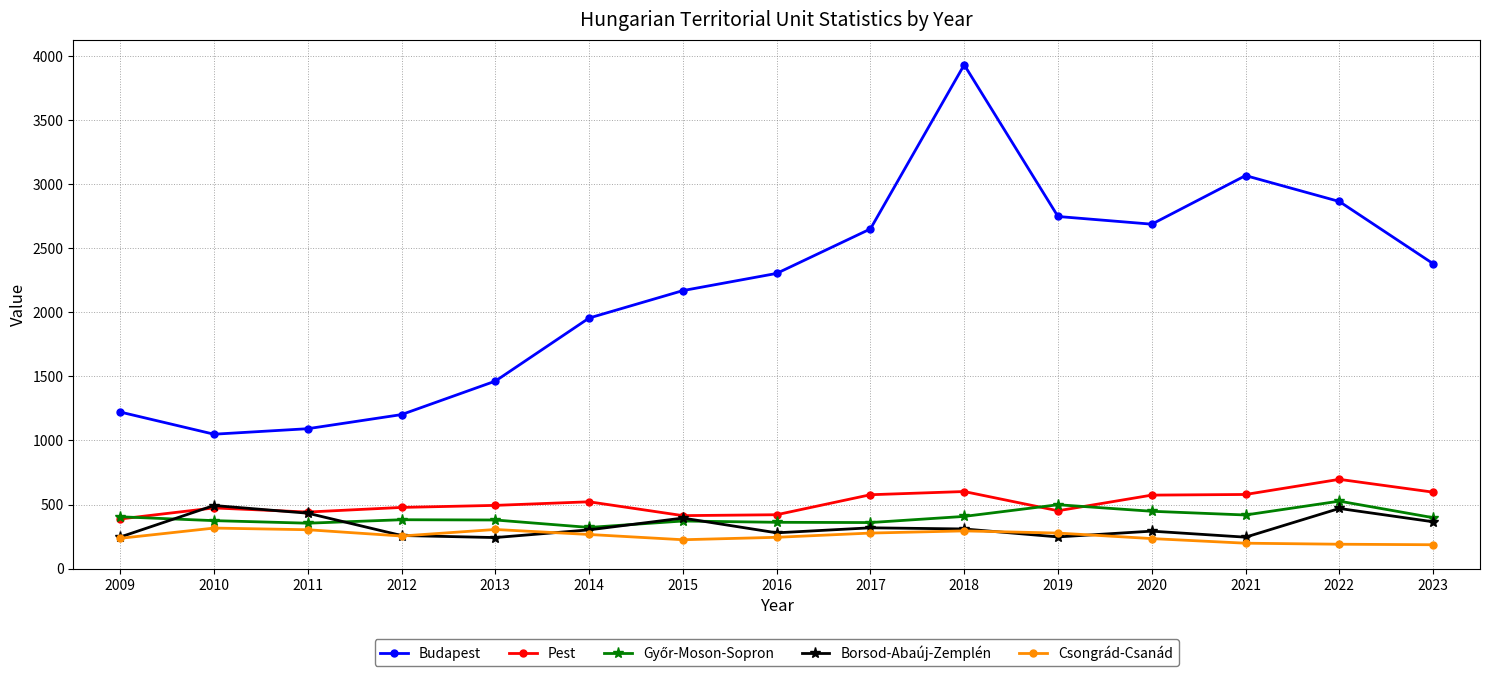

True or false: Borsod-Abaúj-Zemplén has more than 2 interior local peaks.

True